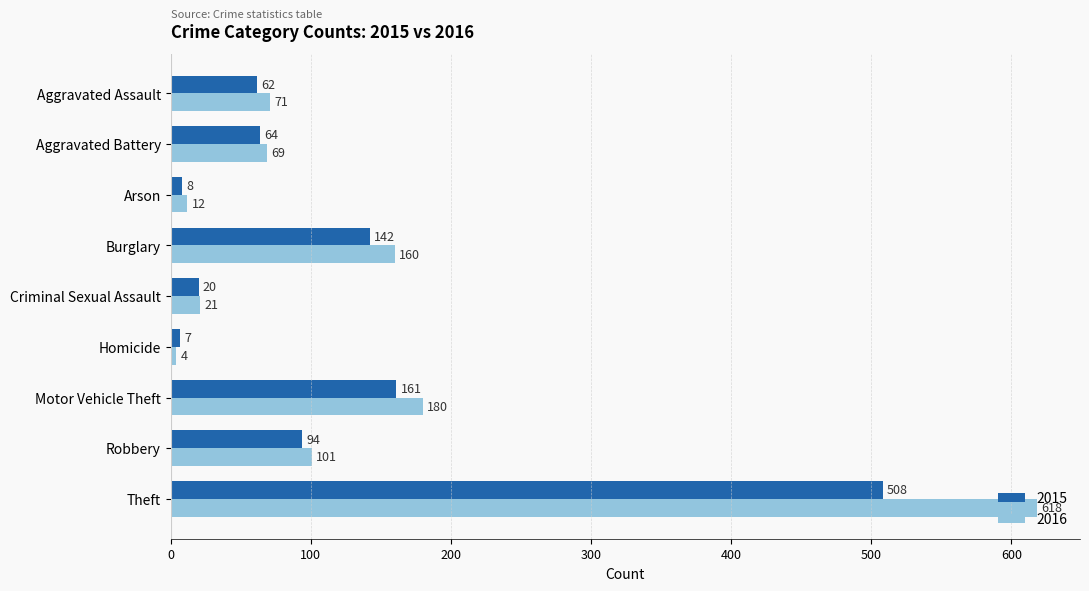

At which label is 2016 closest to 311?

Motor Vehicle Theft